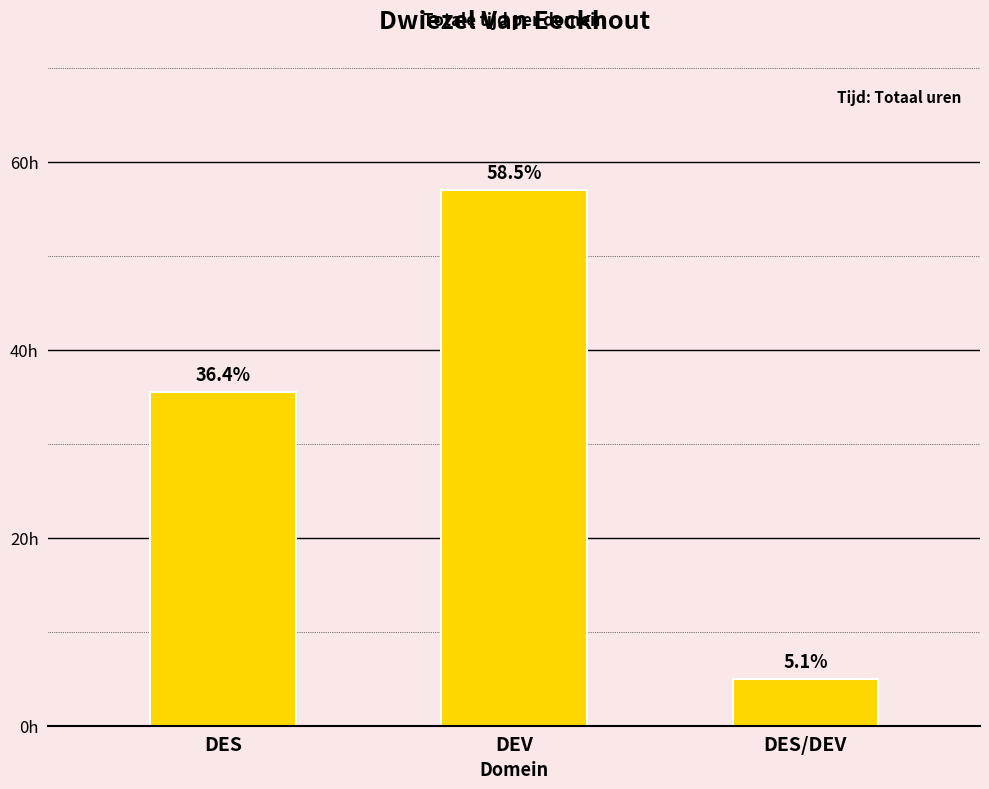

What is the label of the 1st bar from the right?

DES/DEV